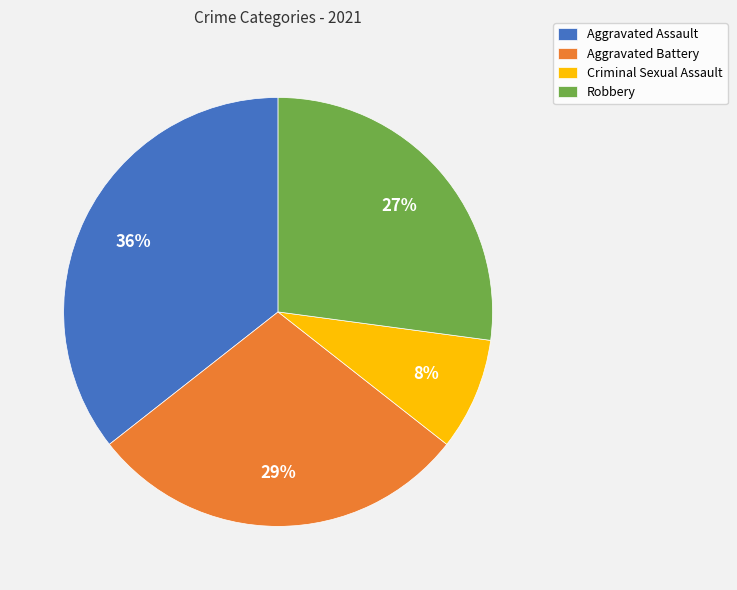

To the nearest percent, what is the difference between the Aggravated Battery and Robbery slice percentages?

2%